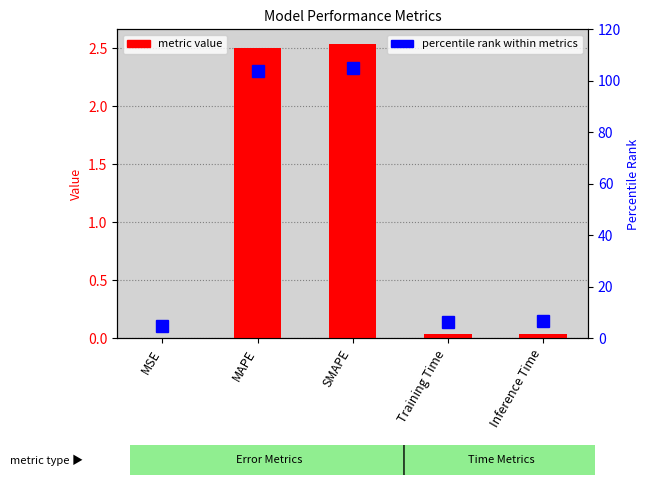

Are the bars horizontal?

No